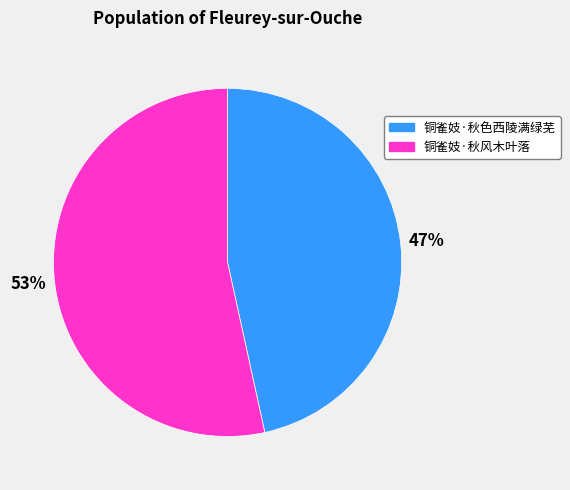

Approximately how many times larger is the value at 铜雀妓·秋风木叶落 compared to 铜雀妓·秋色西陵满绿芜?

1.1